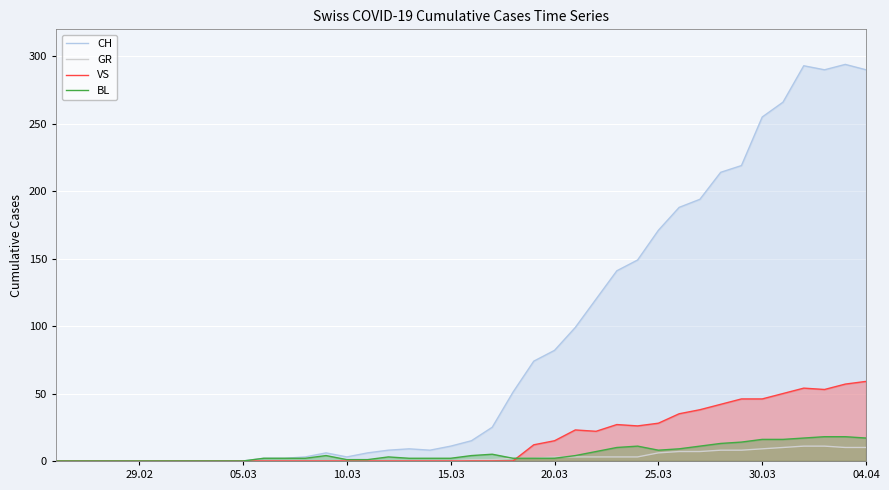

Does the chart display data point markers on the line(s)?

No